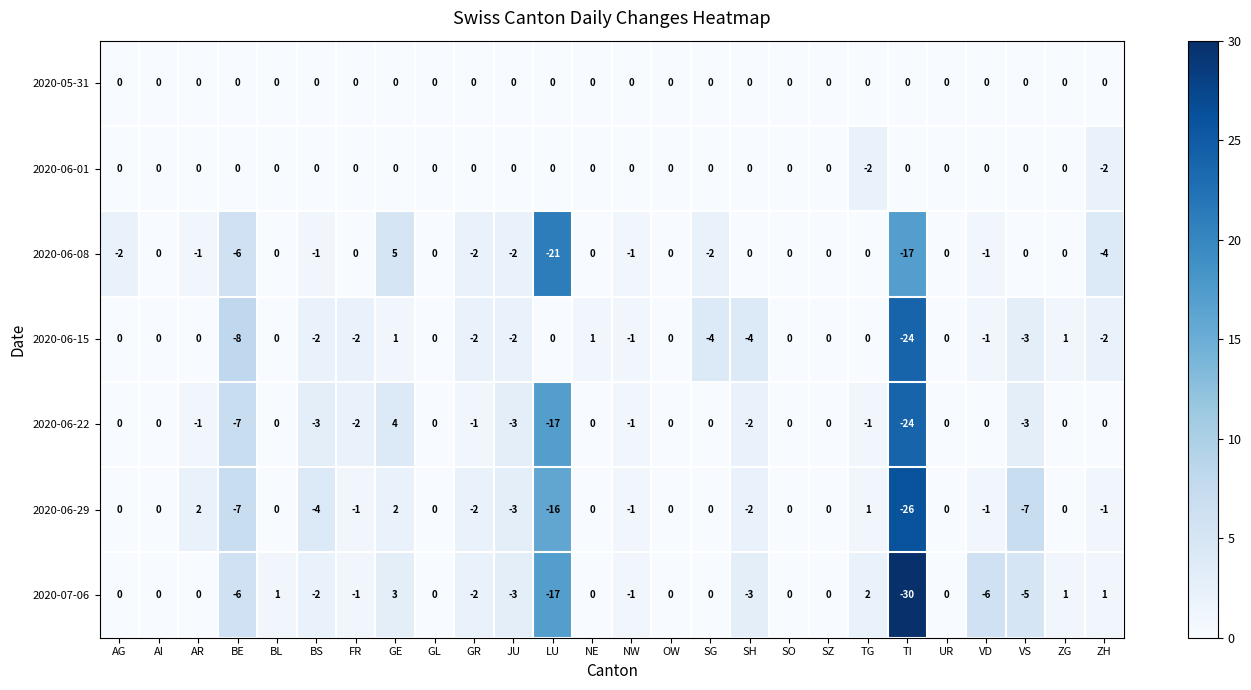

What is the sum of all 2020-06-15 values?

-52